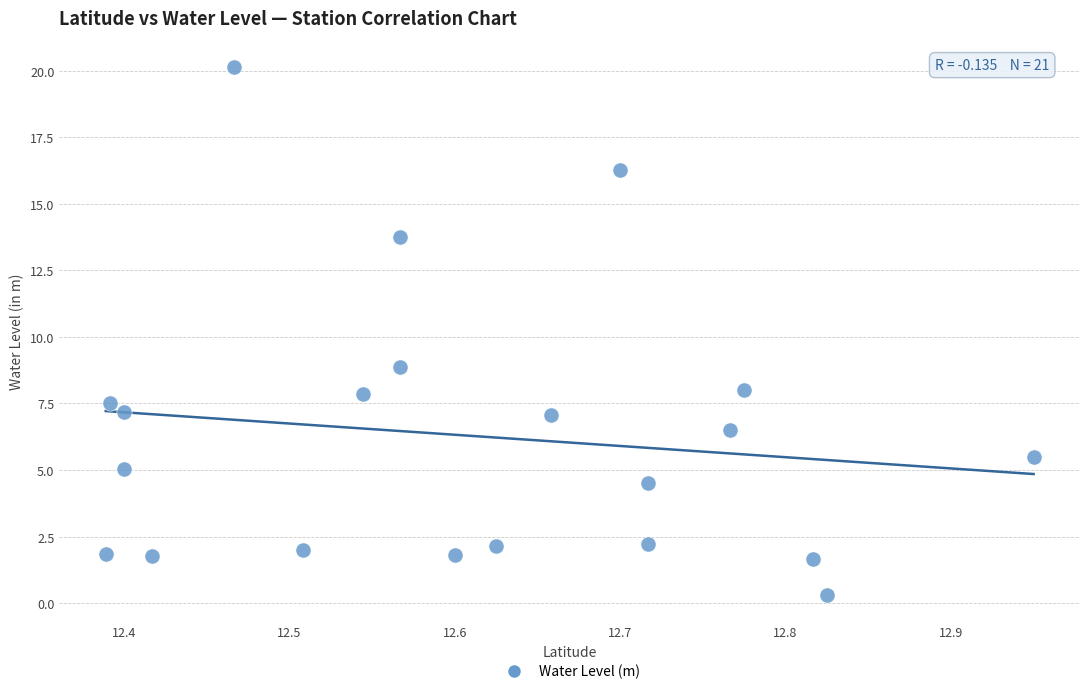

What is the range of X values (max minus min)?

0.6